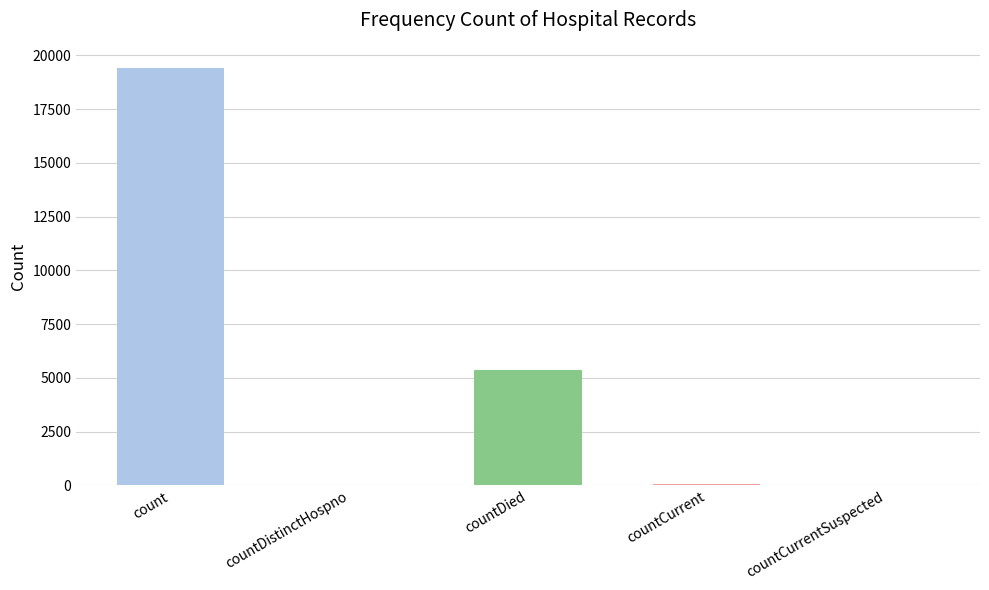

True or false: the data shows -6267 at countCurrentSuspected.

False